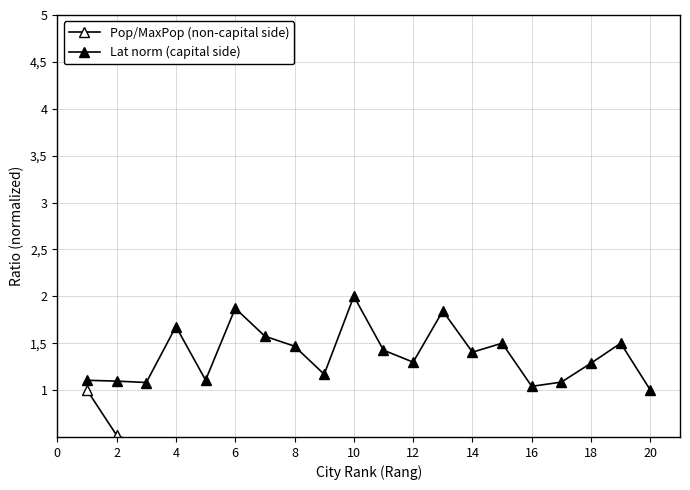

In Lat norm (capital side), how many points are lower than both neighbors (excluding endpoints)?

6